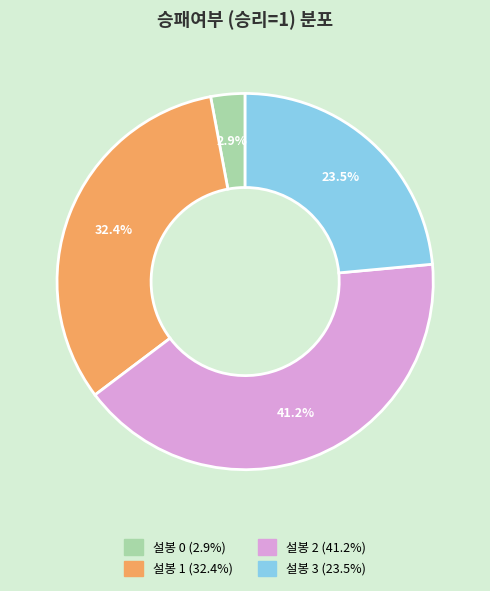

To the nearest percent, what is the average slice percentage?

25%